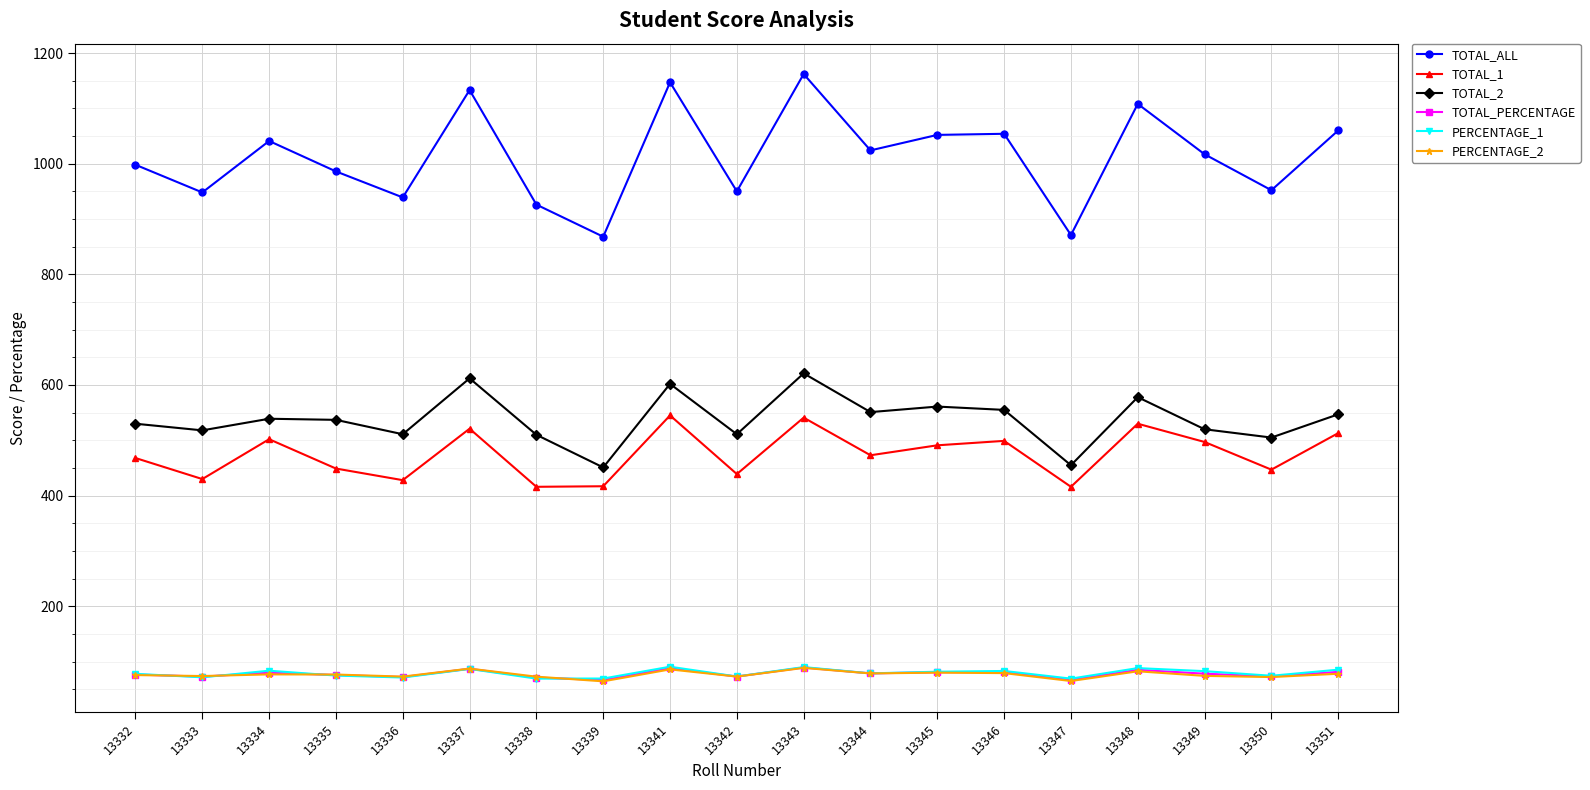

How many distinct data groups are displayed?

6